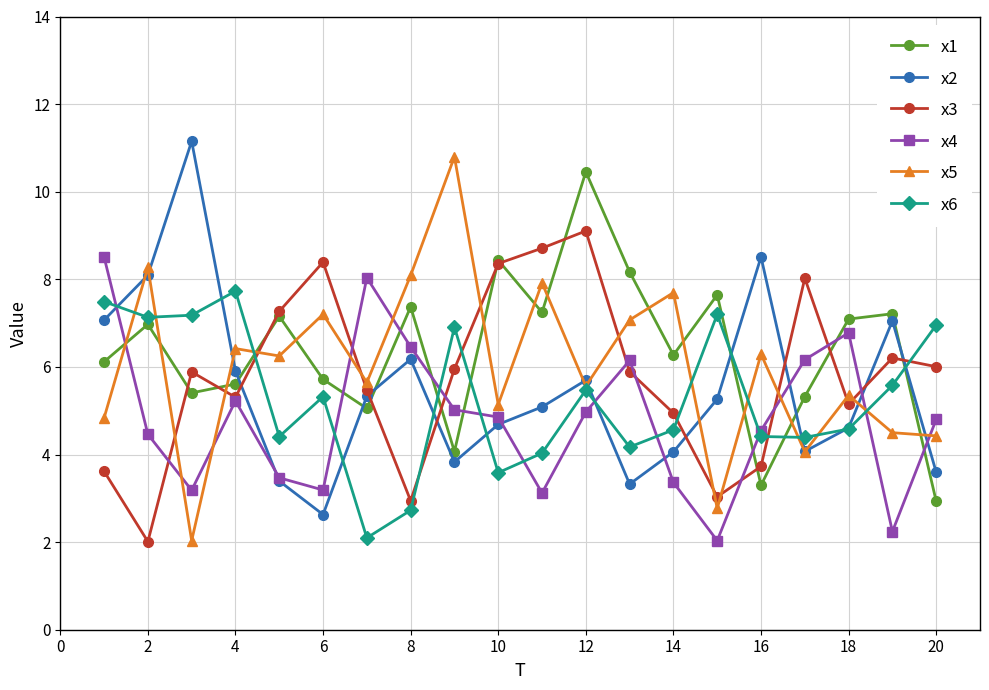

Is this an area chart (filled region under the line)?

No